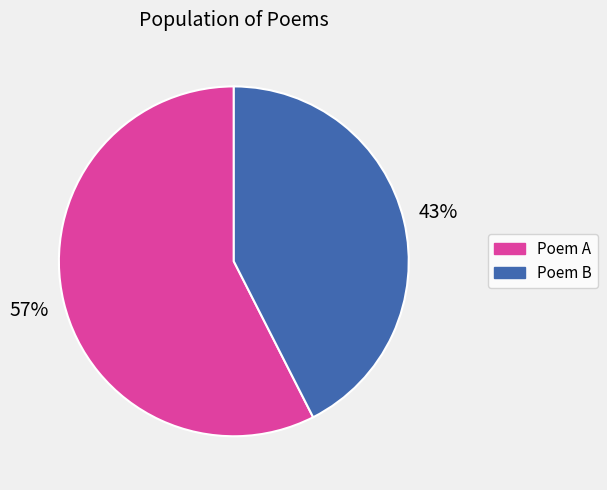

Between Poem A and Poem B, which is larger?

Poem A